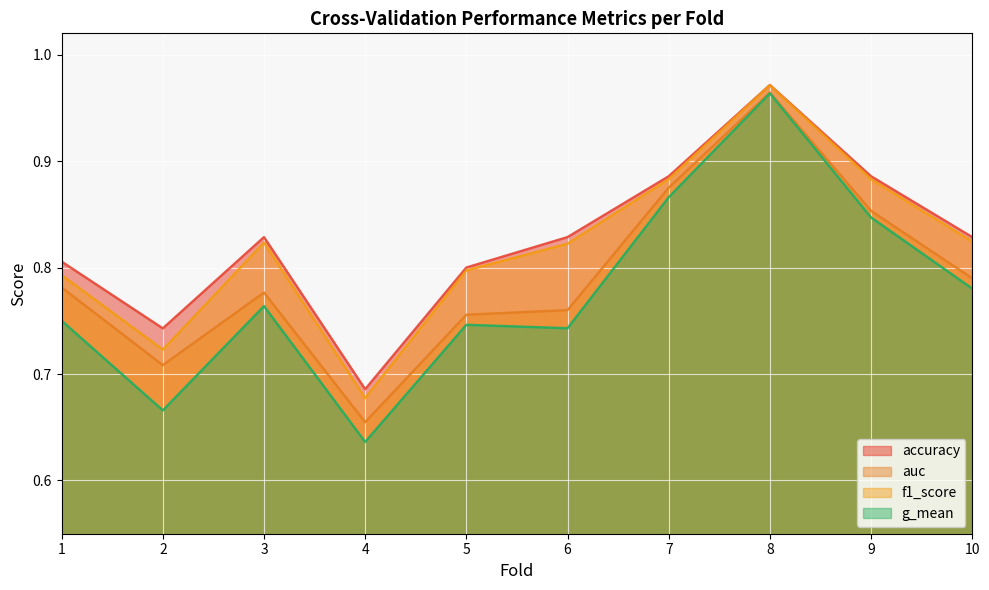

Where is the first local minimum for g_mean?

2